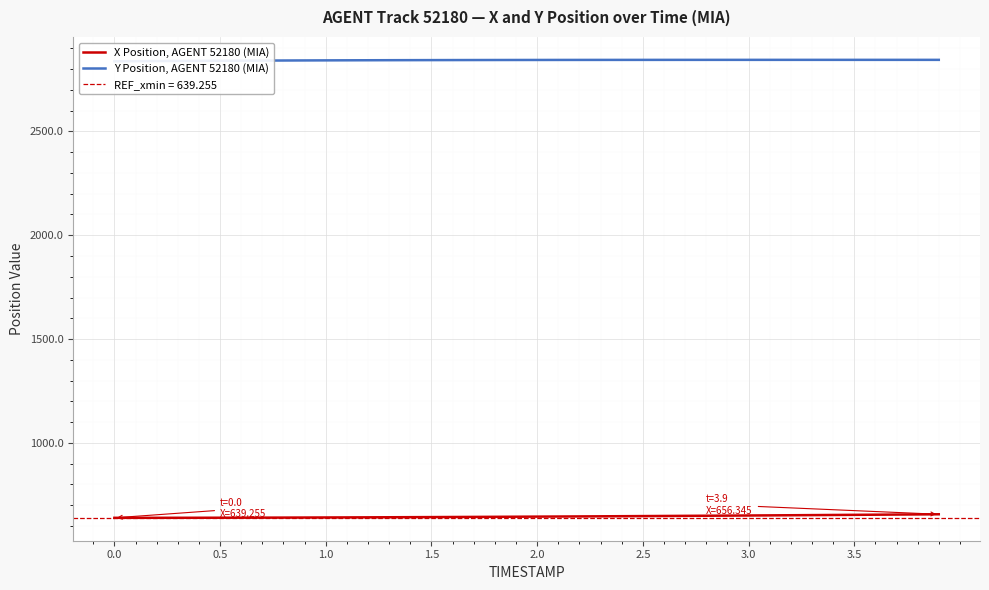

The X Position, AGENT 52180 (MIA) series shows 639.3 at 0.0. True or false?

True